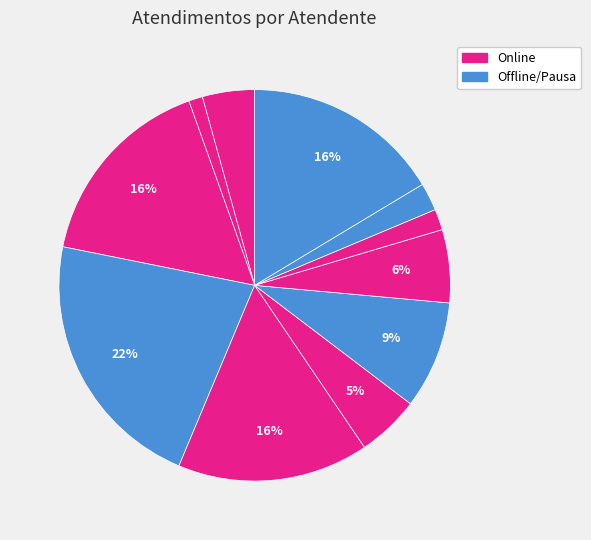

Which slice is the smallest?

Iasmin Correa de Lima